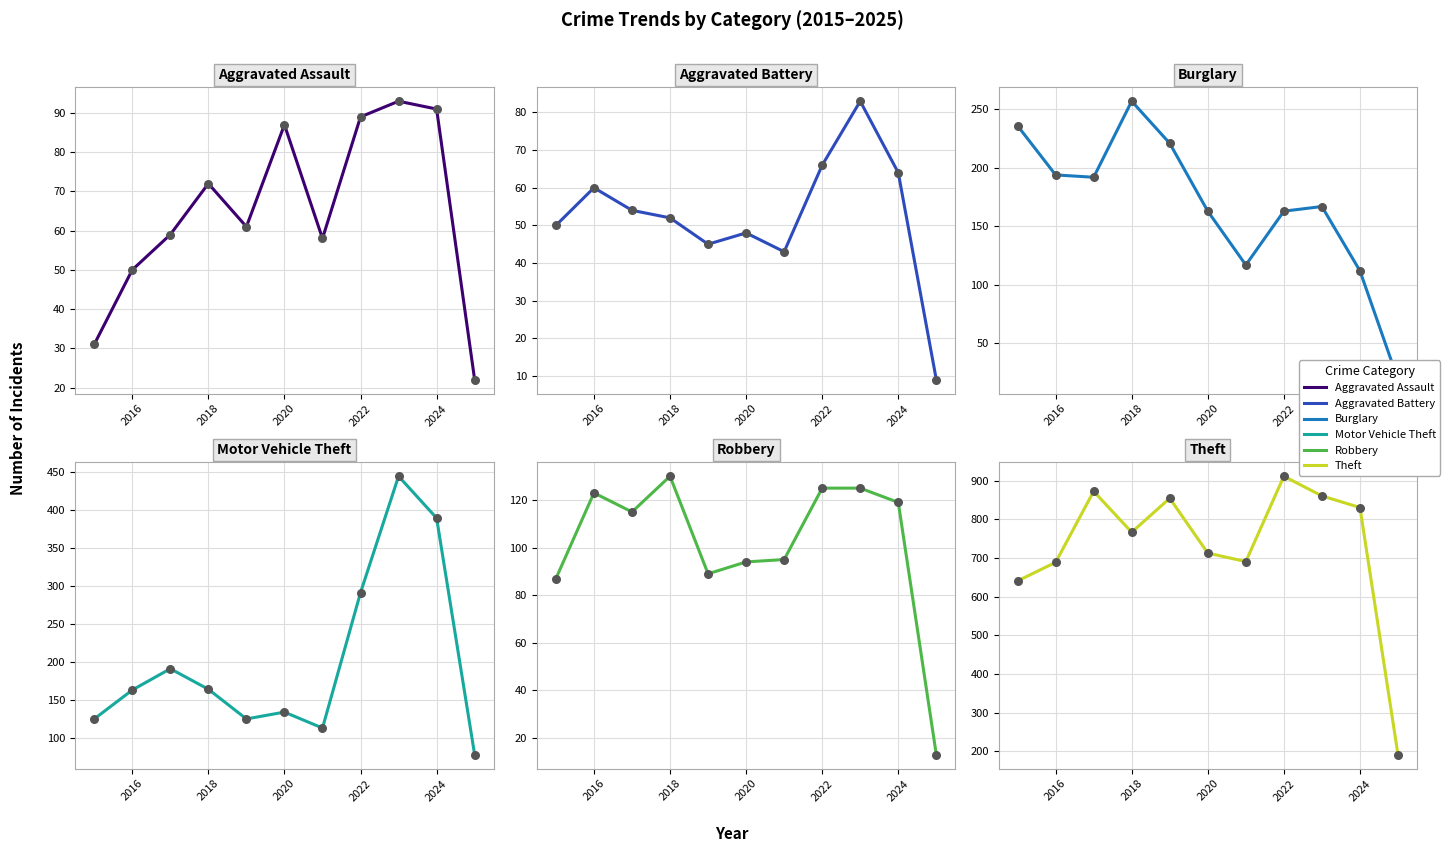

Which series reaches the maximum Y coordinate?

Theft